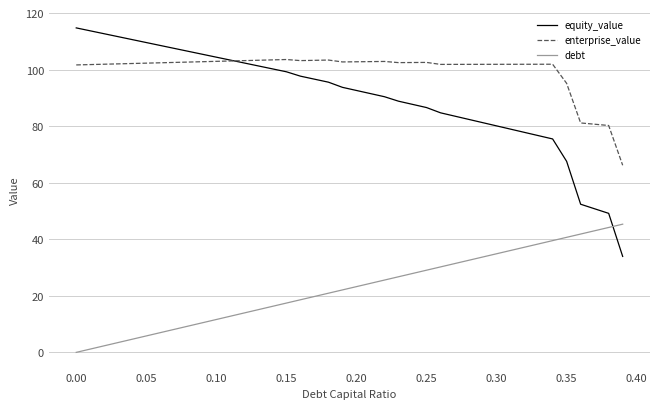

Which series has the largest total across all categories?

enterprise_value